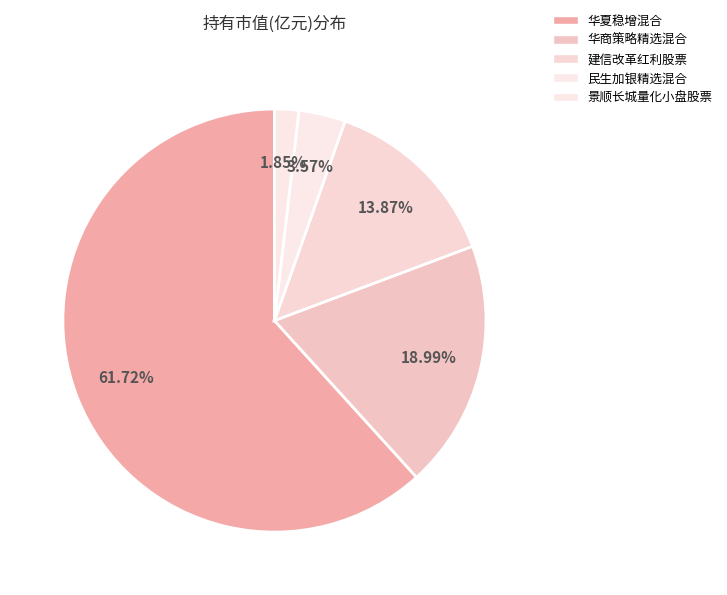

What is the largest slice in the pie chart?

华夏稳增混合